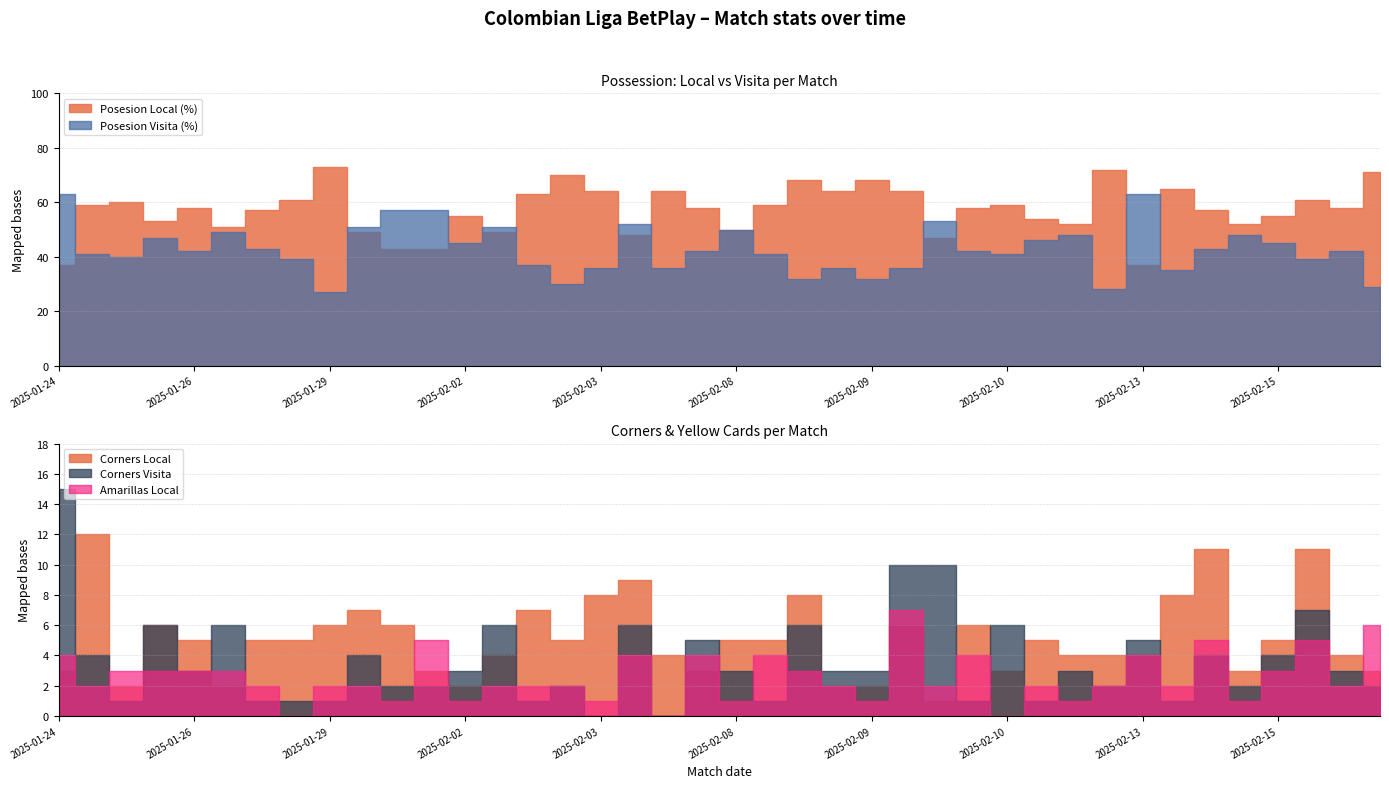

What are all the series names shown in the legend?

Posesion Local (%), Posesion Visita (%), Corners Local, Corners Visita, Amarillas Local